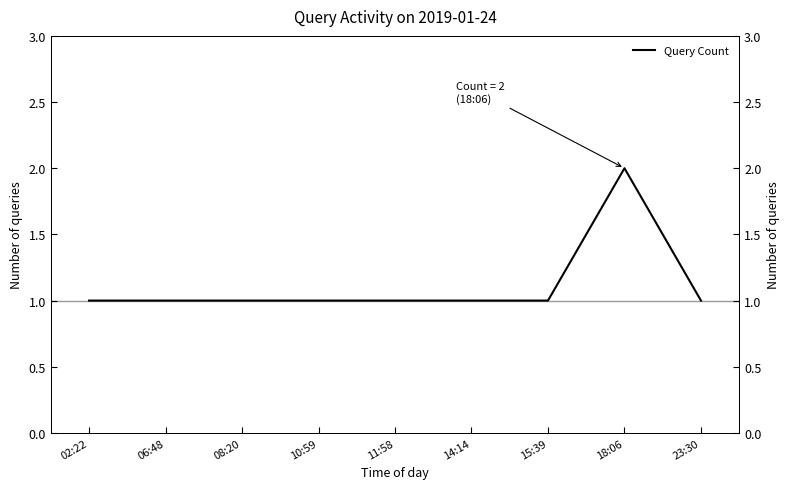

Which has a higher value, 06:48 or 15:39?

06:48